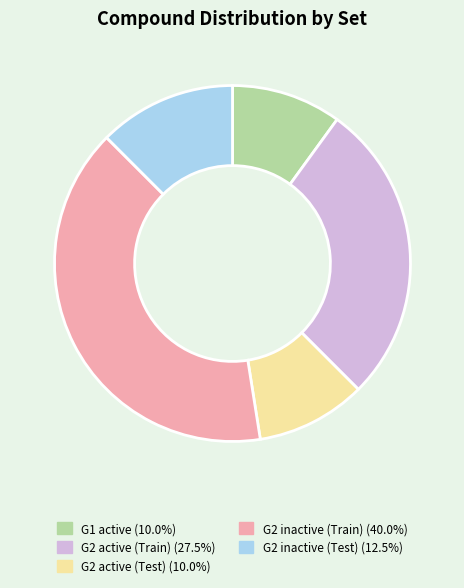

Is G2 active (Test) the majority of the pie?

No